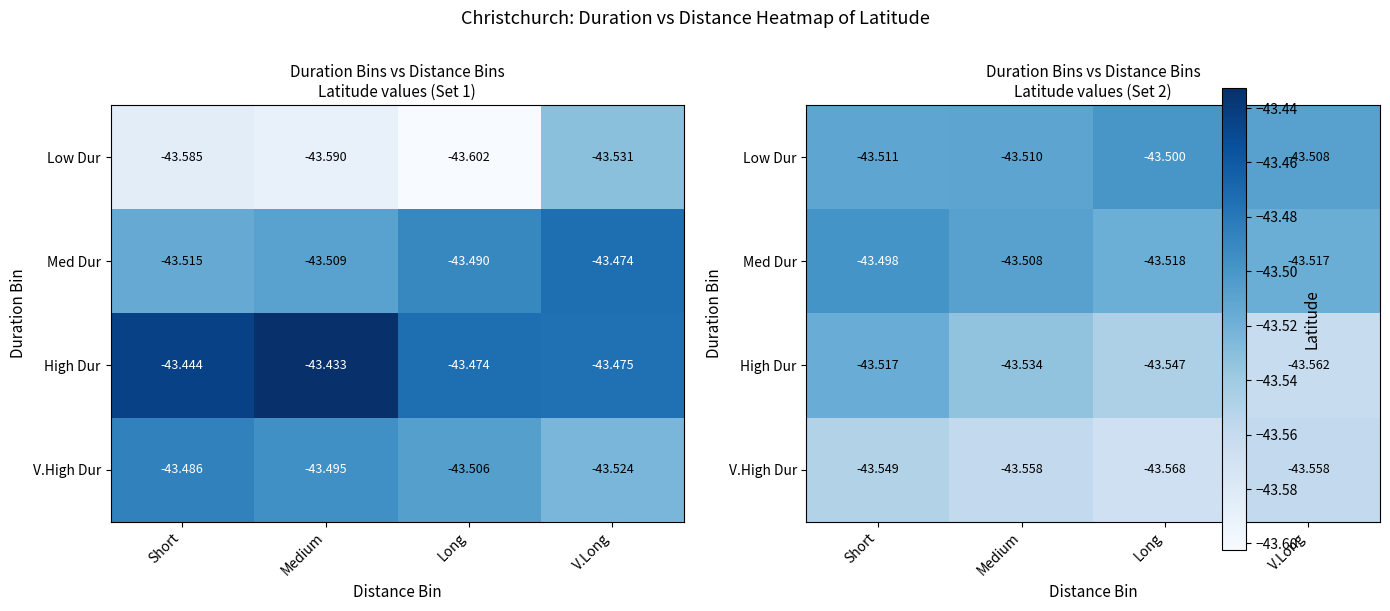

What is the minimum value for Med Dur?

-43.5